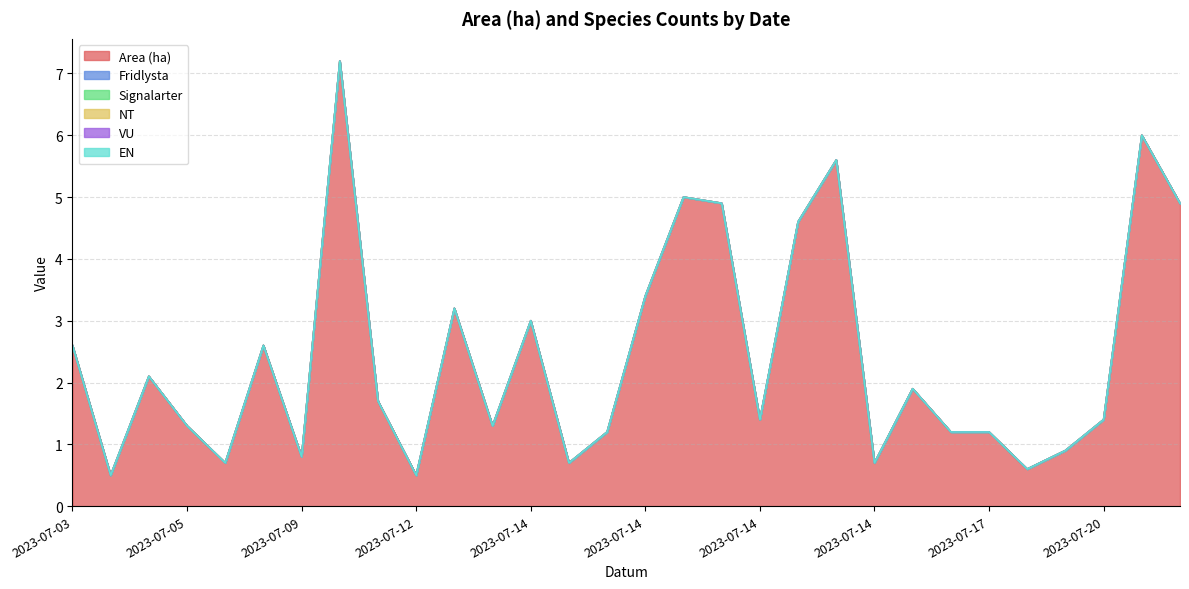

Which series has the largest total across all categories?

Area (ha)